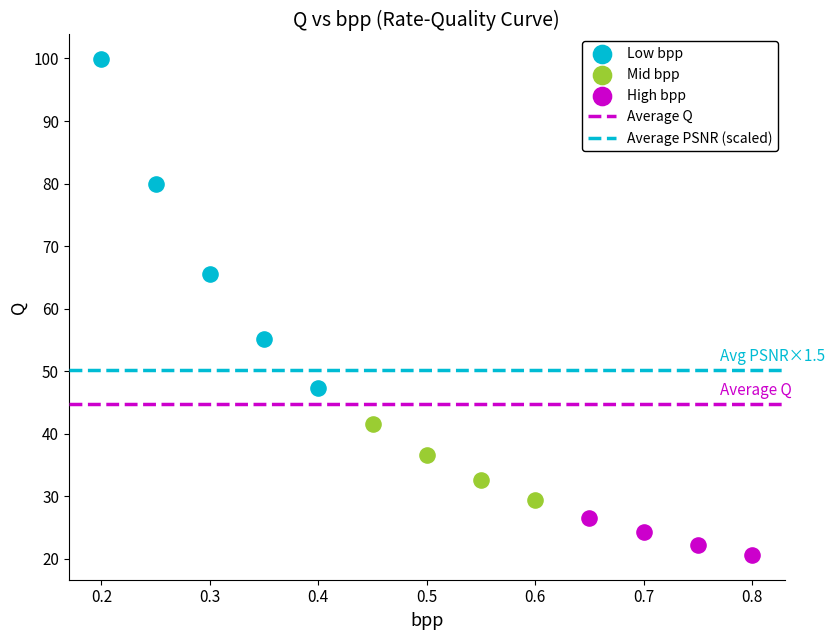

Which series has the widest spread of Y values?

Low bpp